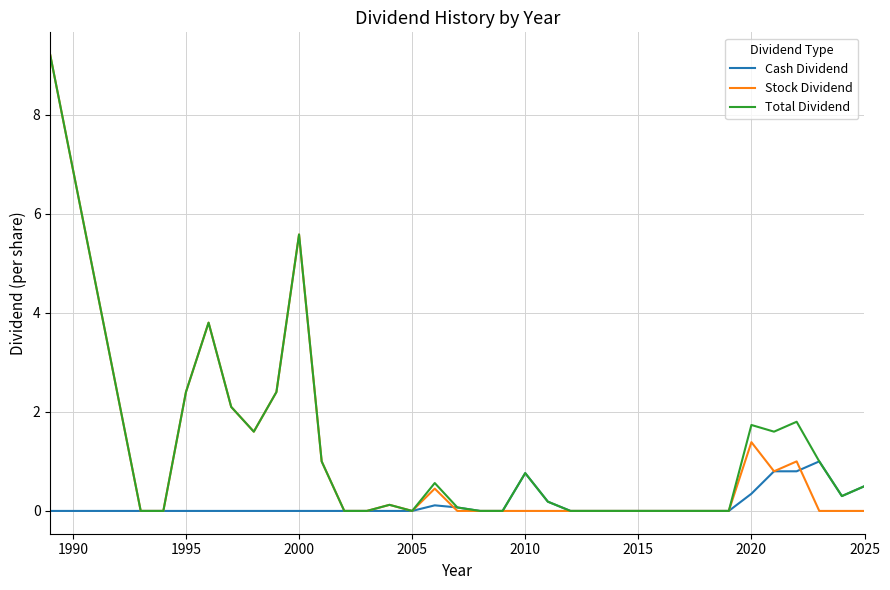

What is the greatest value displayed?

9.2